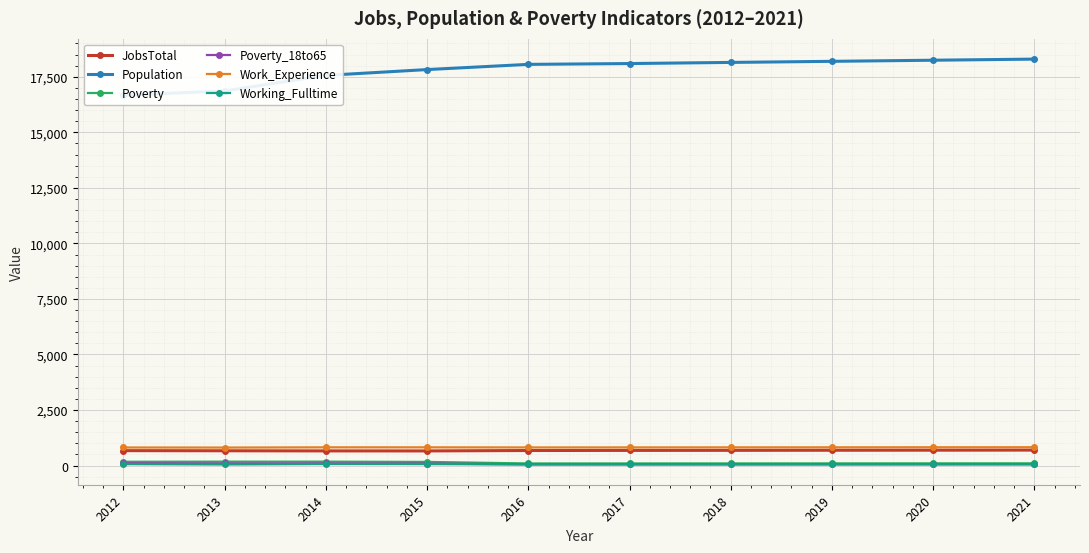

What are all the series names shown in the legend?

JobsTotal, Population, Poverty, Poverty_18to65, Work_Experience, Working_Fulltime